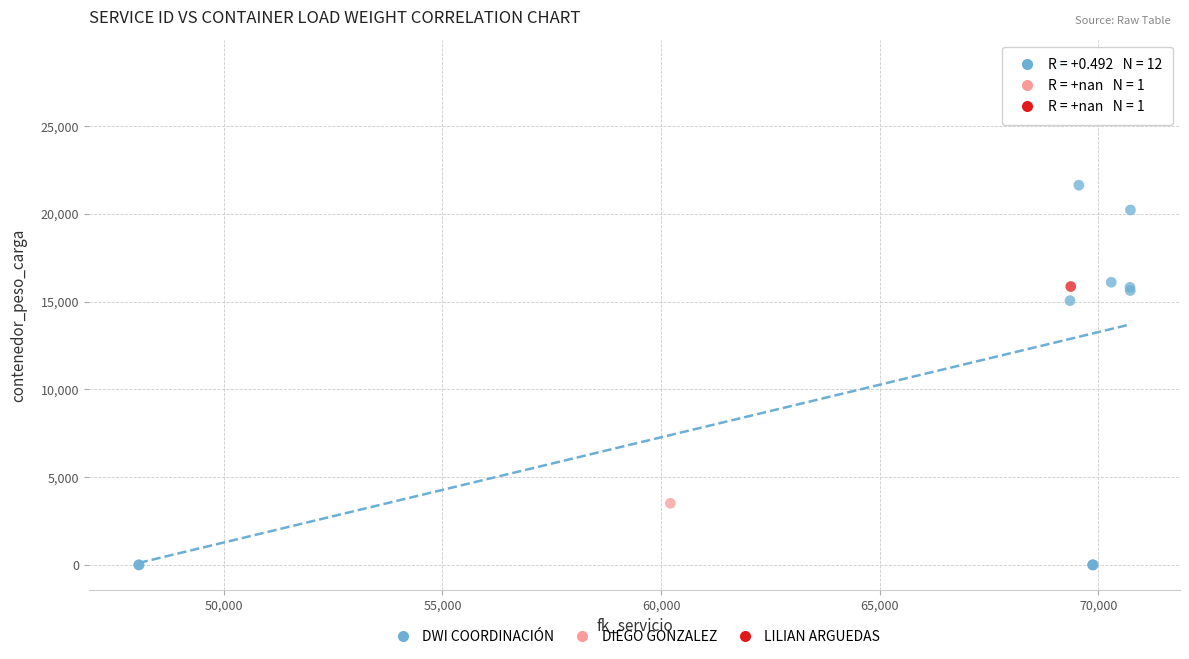

What are all the series names shown in the legend?

DWI COORDINACIÓN, DIEGO GONZALEZ, LILIAN ARGUEDAS